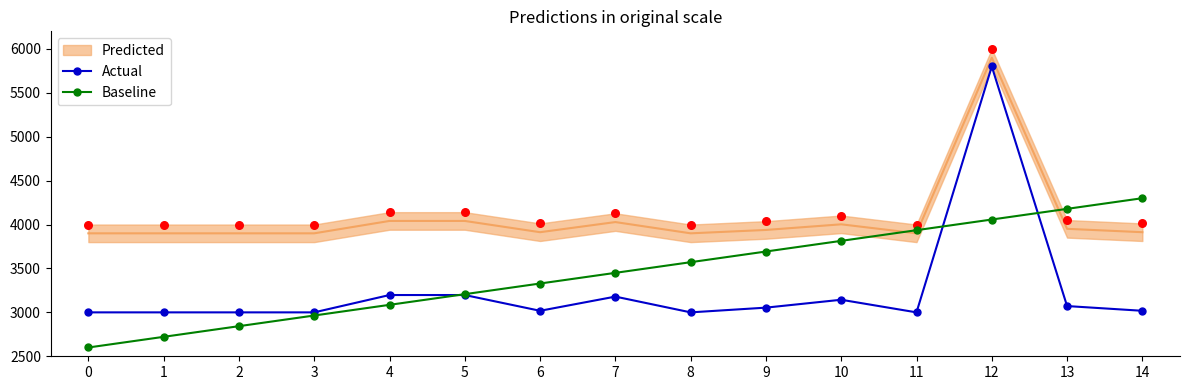

Which series contains the lowest Y value?

Baseline